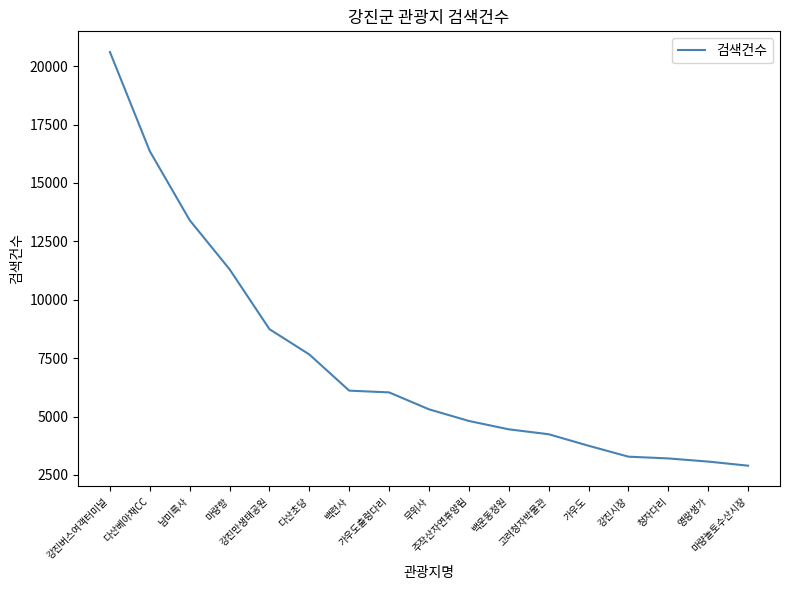

What is the smallest value displayed?

2895